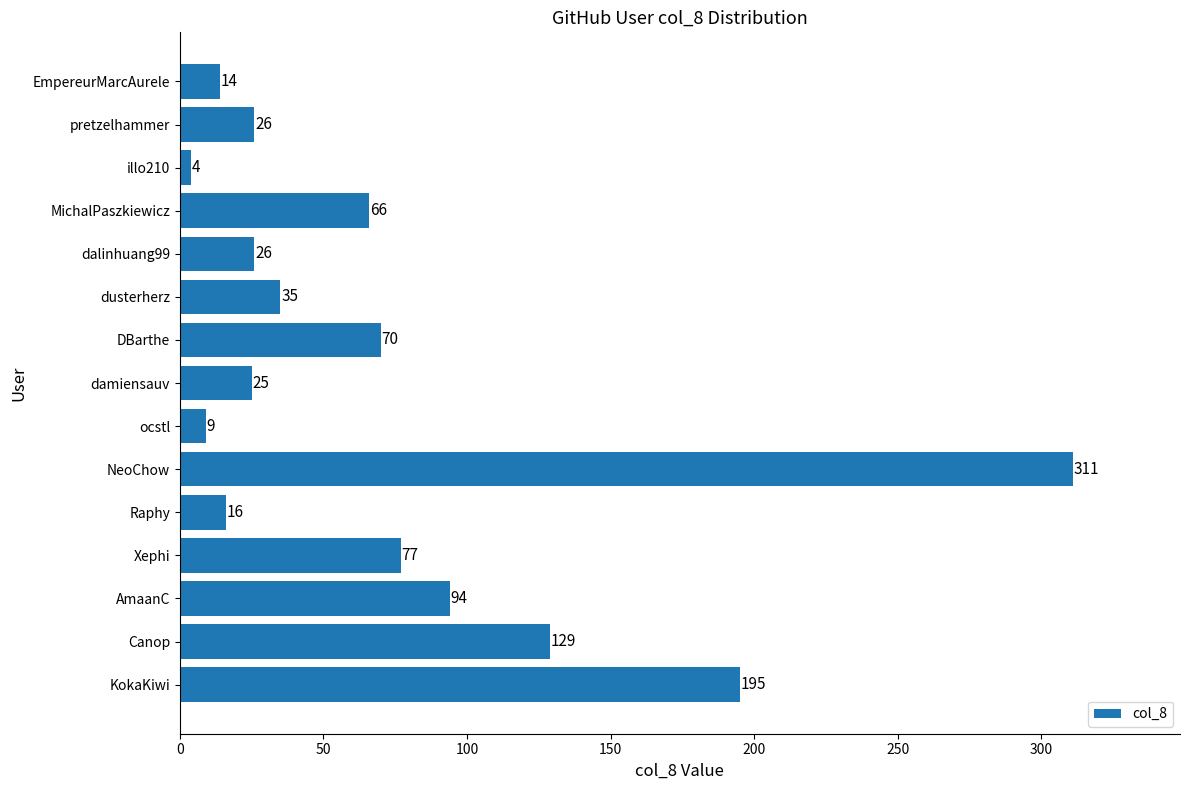

What is the difference between the maximum and second lowest values?

302